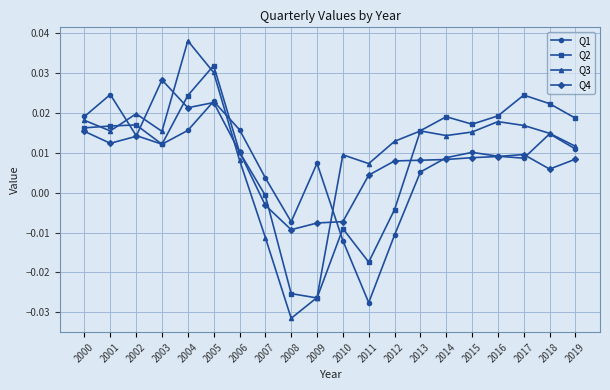

What is the total value across all series at 2018?

0.1